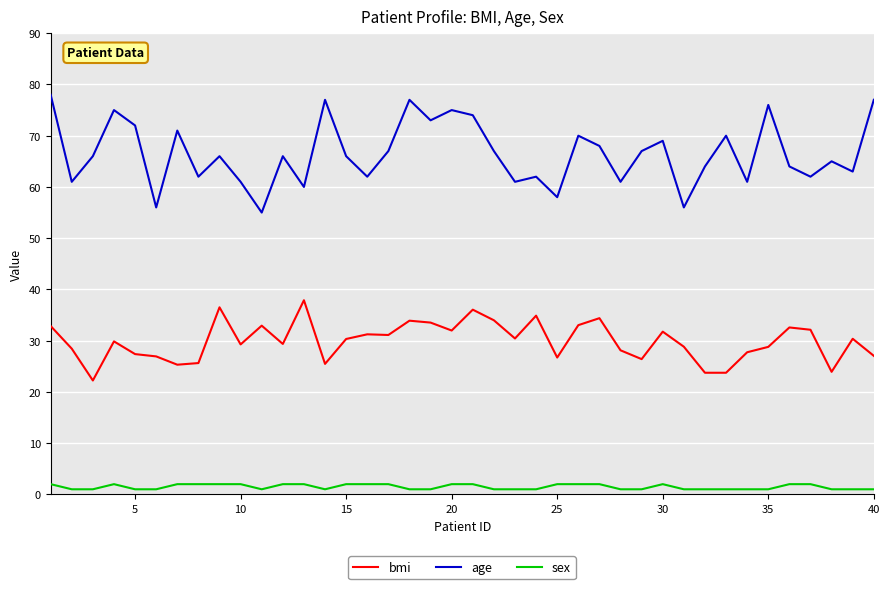

At how many categories does at least one series exceed 7?

40